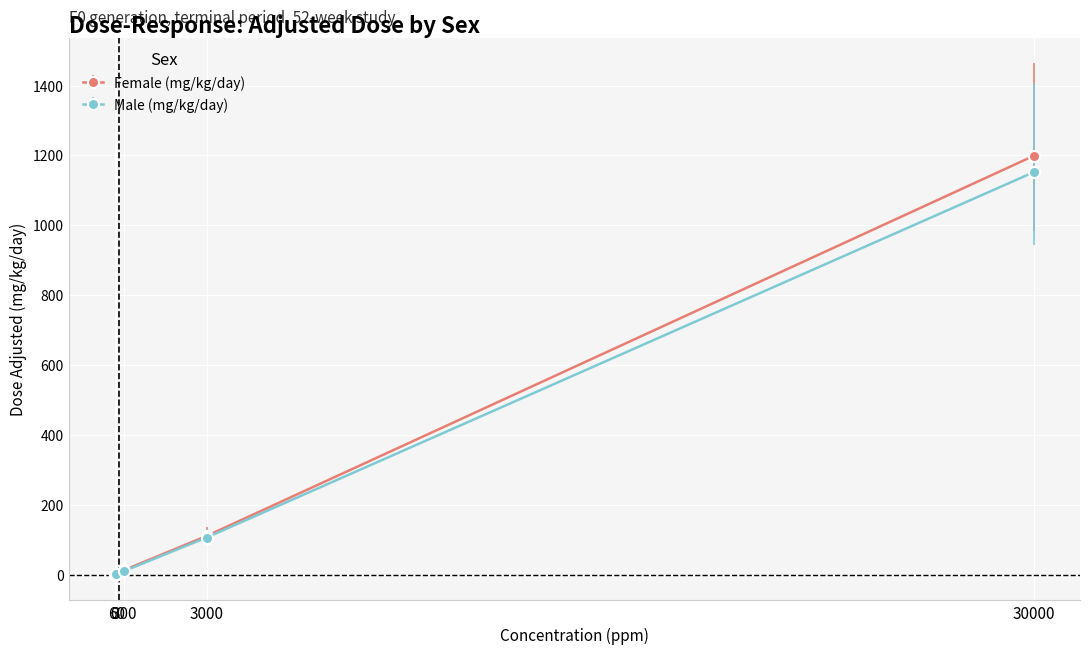

What are all the series names shown in the legend?

Female (mg/kg/day), Male (mg/kg/day)